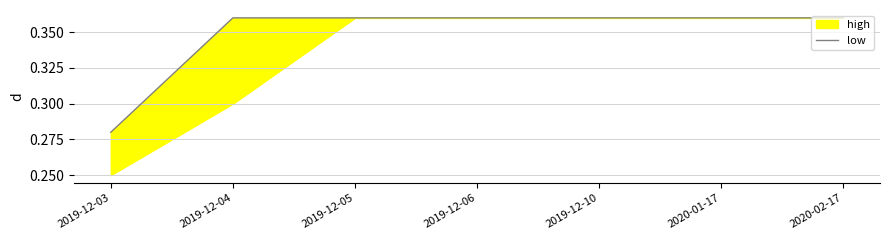

What is the sum of all values?

2.4